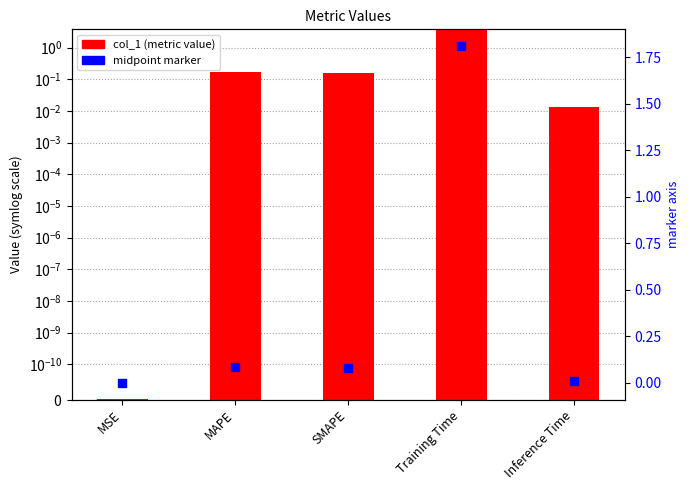

At how many categories does at least one series exceed 2?

1